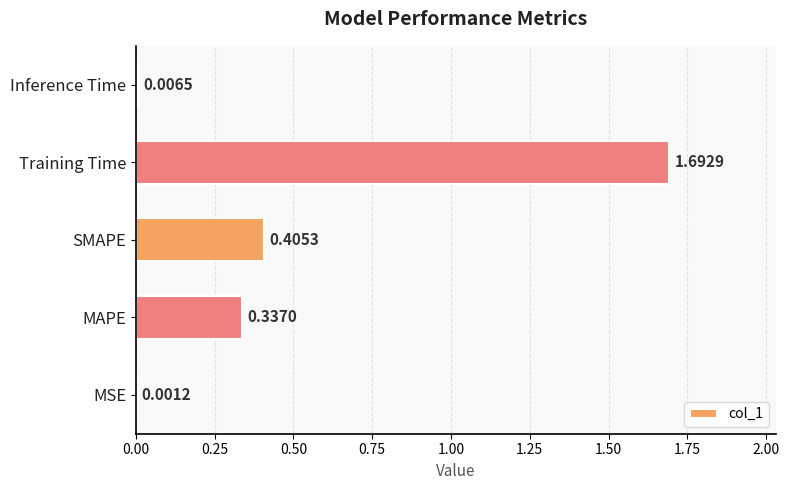

Between MSE and MAPE, which is larger?

MAPE